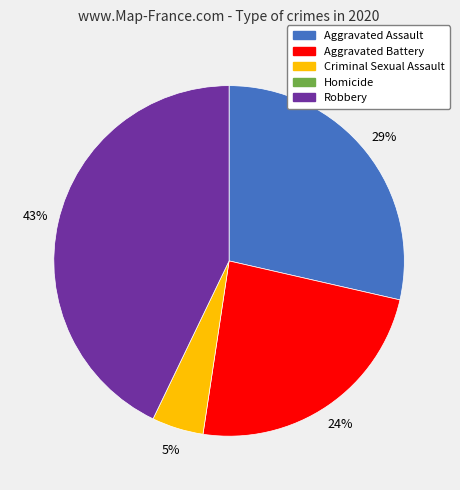

How many slices are in this pie chart?

4